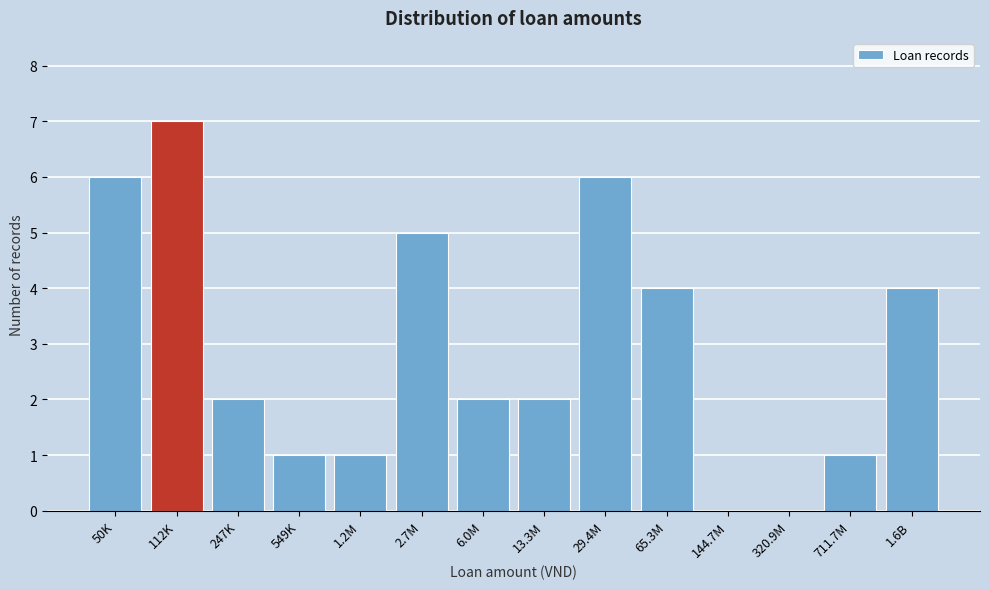

Reading right to left, transcribe all the data shown in this chart.

1.6B=4	711.7M=1	320.9M=0	144.7M=0	65.3M=4	29.4M=6	13.3M=2	6.0M=2	2.7M=5	1.2M=1	549K=1	247K=2	112K=7	50K=6